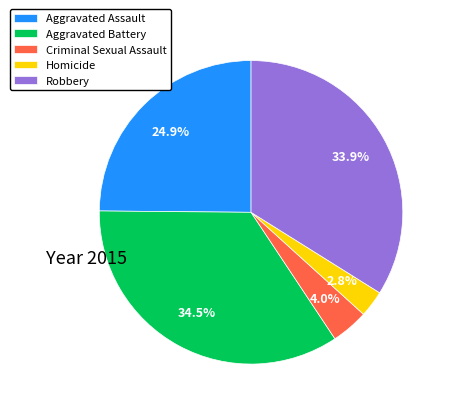

To the nearest percent, what percentage of the pie is Criminal Sexual Assault?

4%